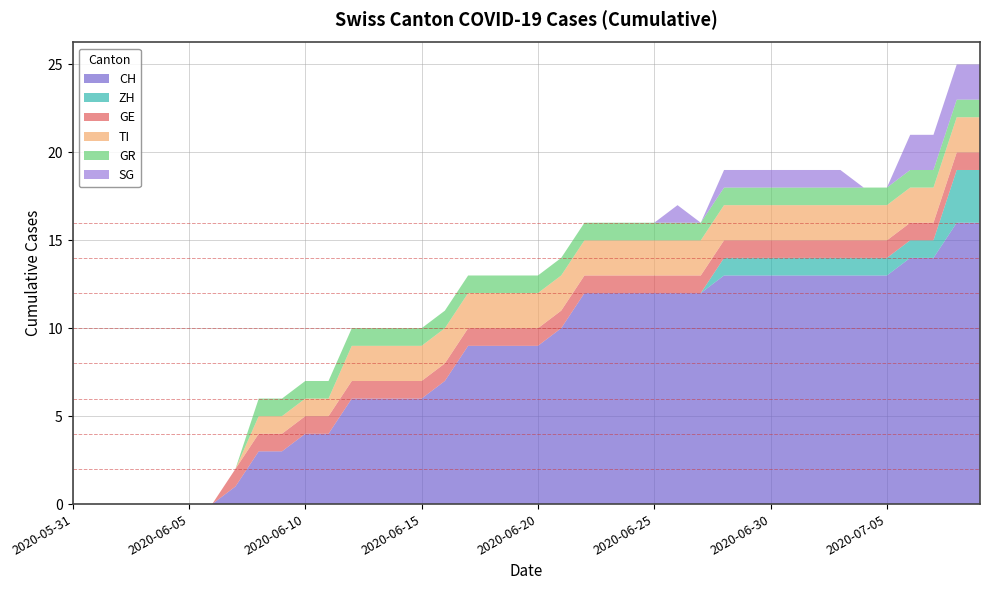

Reading left to right, what are all the values shown in this chart?

CH: 0	0	0	0	0	0	0	1	3	3	4	4	6	6	6	6	7	9	9	9	9	10	12	12	12	12	12	12	13	13	13	13	13	13	13	13	14	14	16	16
ZH: 0	0	0	0	0	0	0	0	0	0	0	0	0	0	0	0	0	0	0	0	0	0	0	0	0	0	0	0	1	1	1	1	1	1	1	1	1	1	3	3
GE: 0	0	0	0	0	0	0	1	1	1	1	1	1	1	1	1	1	1	1	1	1	1	1	1	1	1	1	1	1	1	1	1	1	1	1	1	1	1	1	1
TI: 0	0	0	0	0	0	0	0	1	1	1	1	2	2	2	2	2	2	2	2	2	2	2	2	2	2	2	2	2	2	2	2	2	2	2	2	2	2	2	2
GR: 0	0	0	0	0	0	0	0	1	1	1	1	1	1	1	1	1	1	1	1	1	1	1	1	1	1	1	1	1	1	1	1	1	1	1	1	1	1	1	1
SG: 0	0	0	0	0	0	0	0	0	0	0	0	0	0	0	0	0	0	0	0	0	0	0	0	0	0	1	0	1	1	1	1	1	1	0	0	2	2	2	2